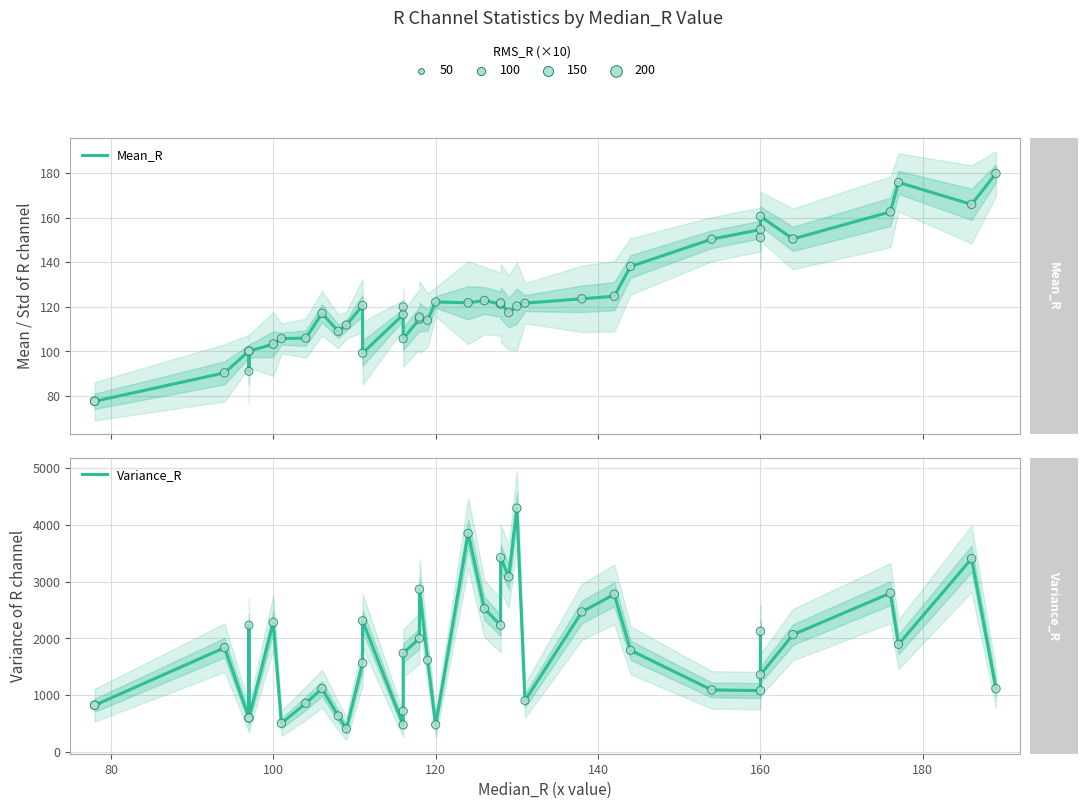

Which series has the widest spread of Y values?

Variance_R